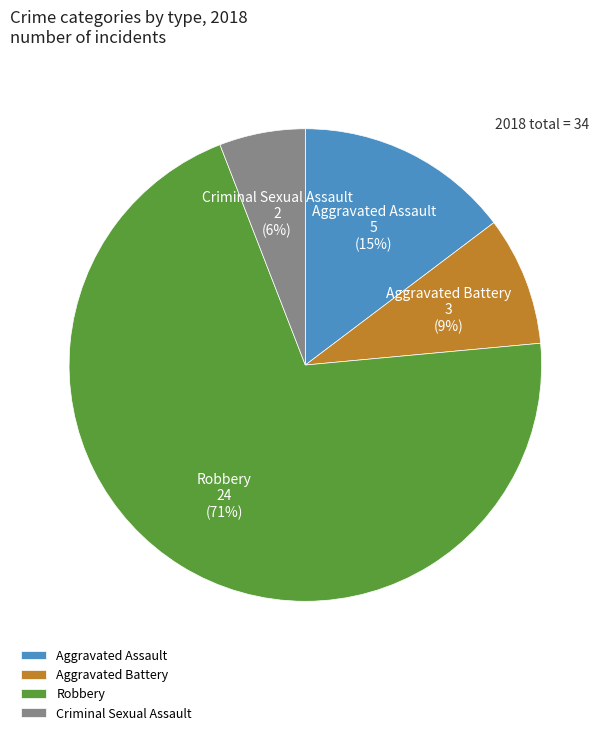

To the nearest percent, what portion does Criminal Sexual Assault represent?

6%